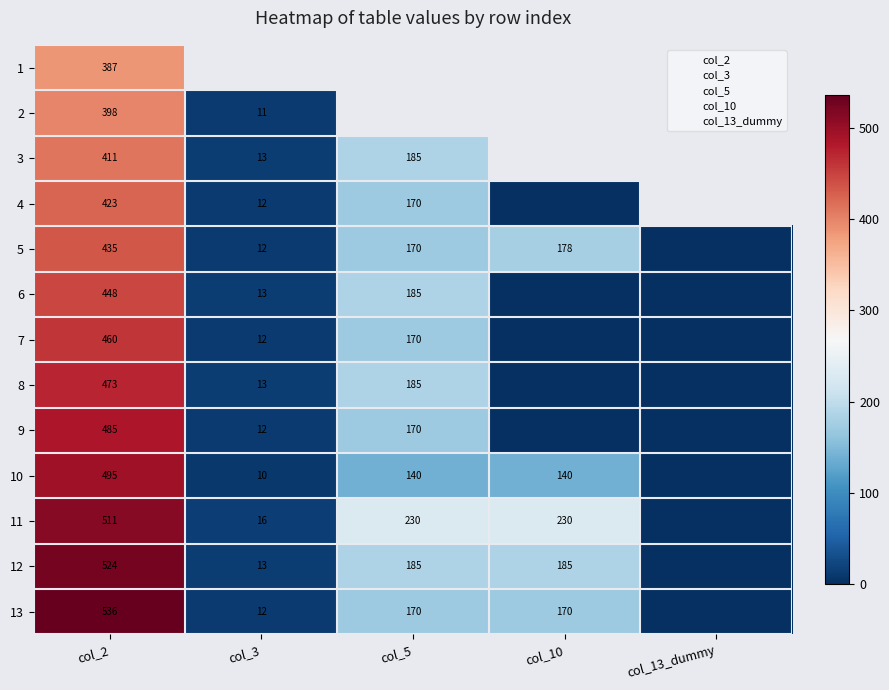

List the series in order of their peak value, lowest first.

1, 2, 3, 4, 5, 6, 7, 8, 9, 10, 11, 12, 13